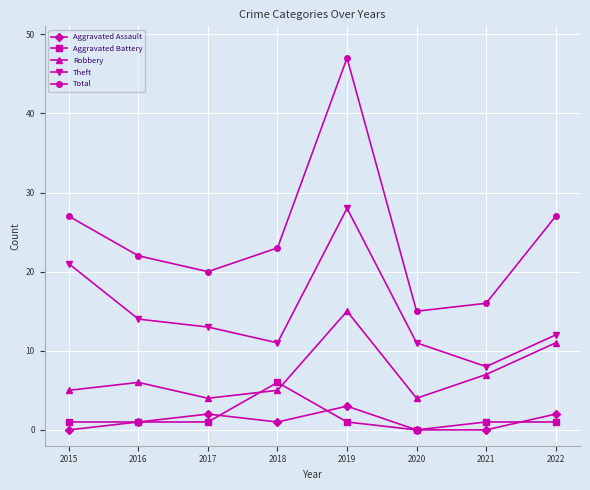

What is the difference between the Total values at 2015 and 2021?

11